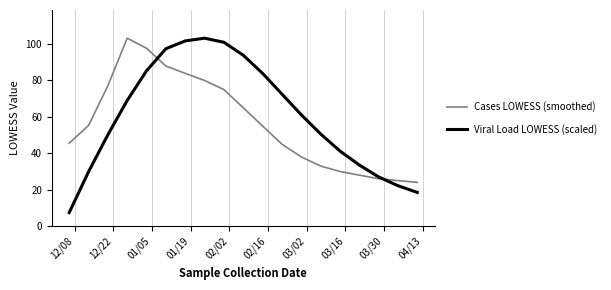

What is the difference between the maximum and second lowest values in the Viral Load LOWESS (scaled) series?

84.7